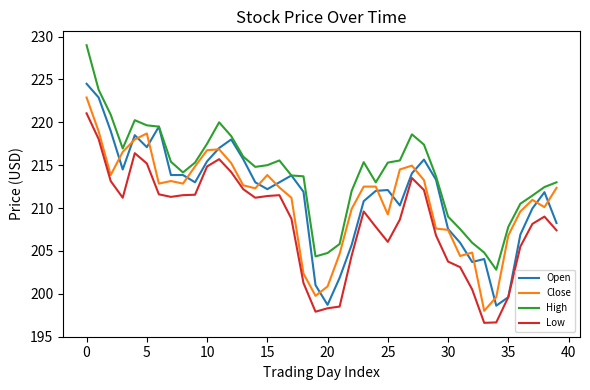

List the series in order of their peak value, highest first.

High, Open, Close, Low